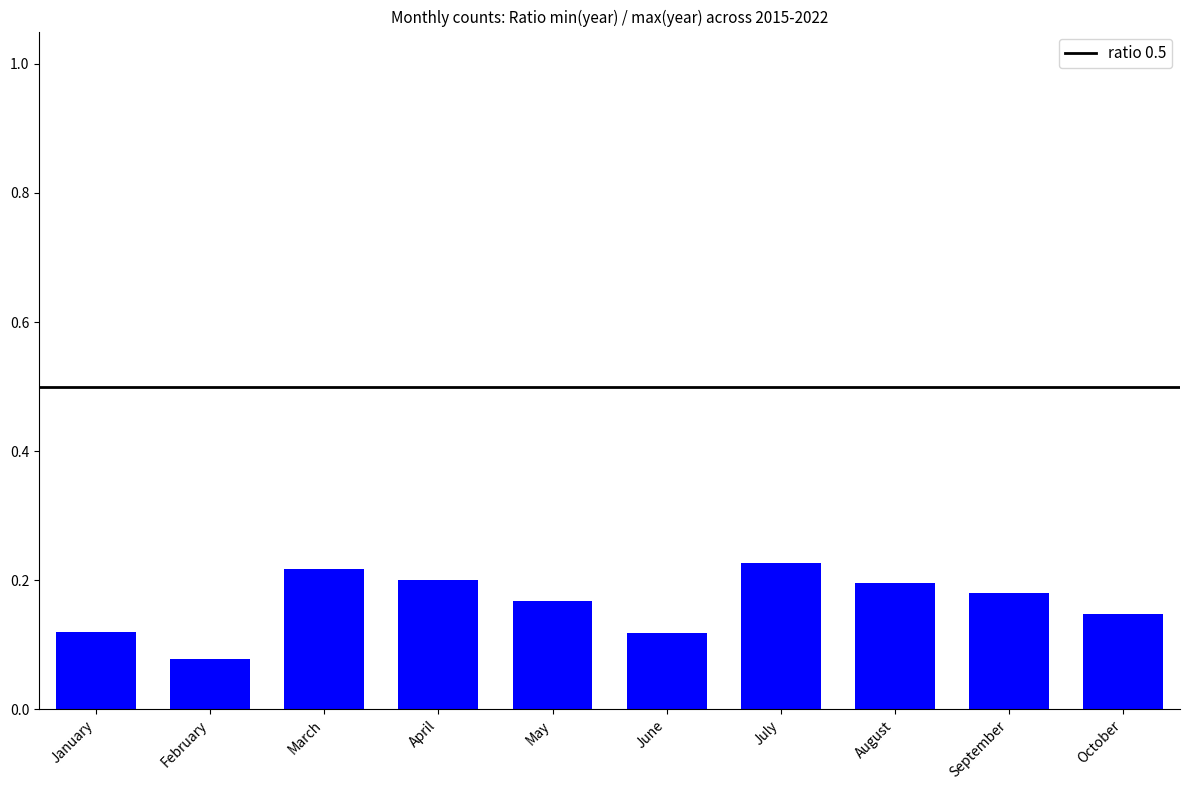

Which label corresponds to the smallest value in the chart?

February